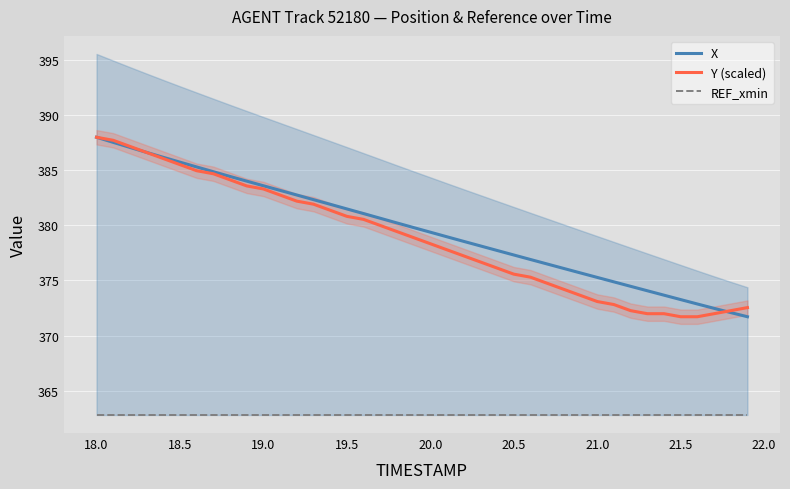

How many lines are shown in the chart?

3